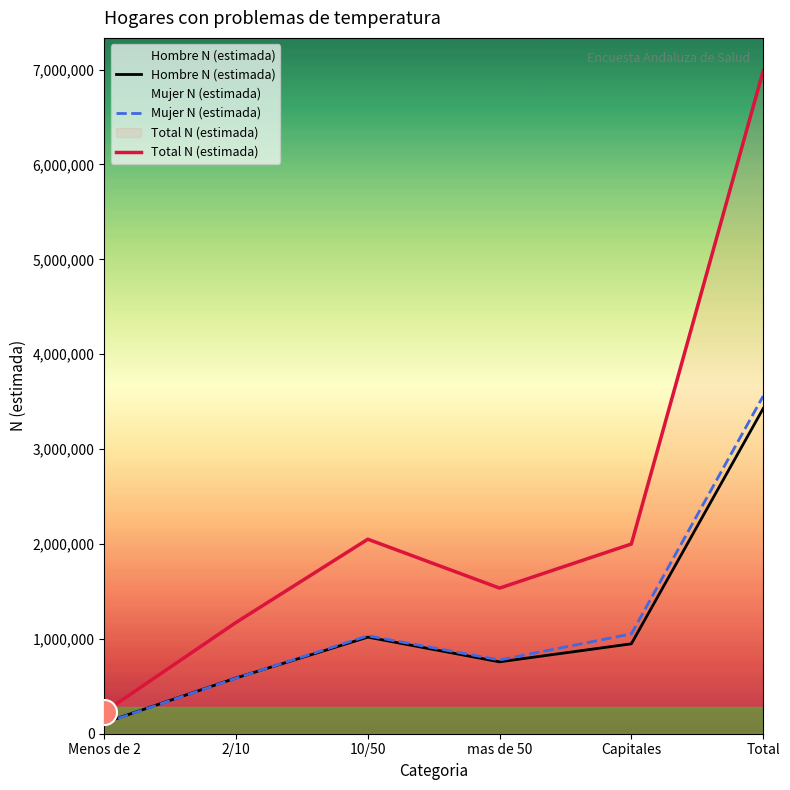

What is the minimum value shown in the chart?

111905